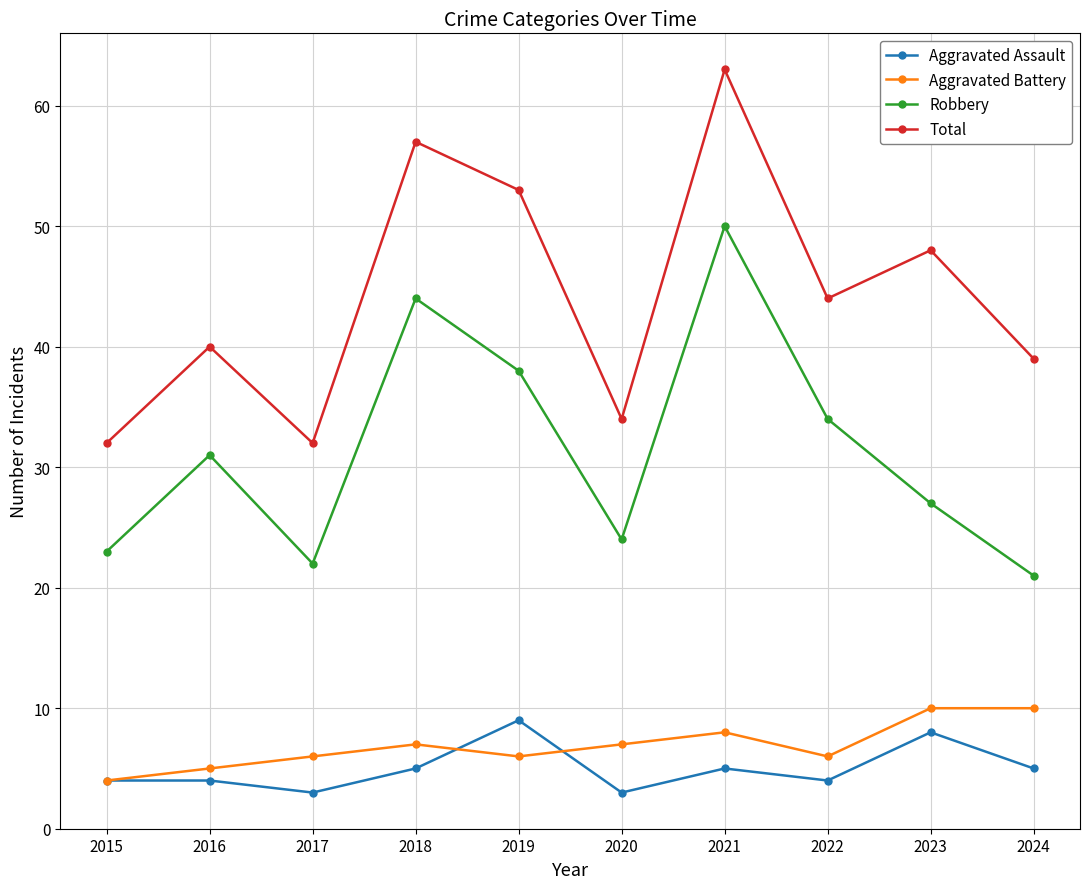

What is the value of the Aggravated Assault point at the 8th from the left?

4